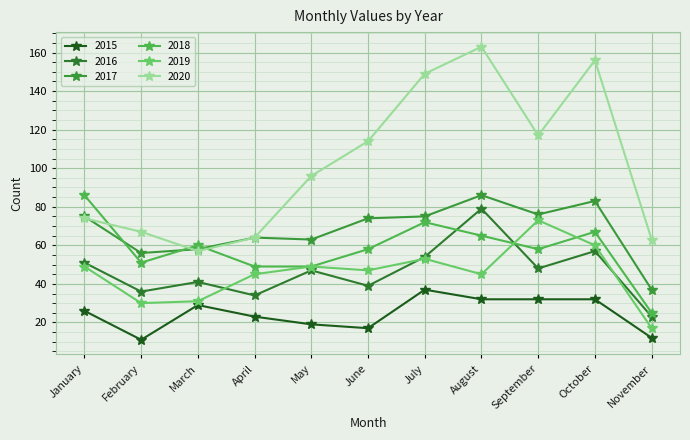

Which series has the widest spread of values?

2020